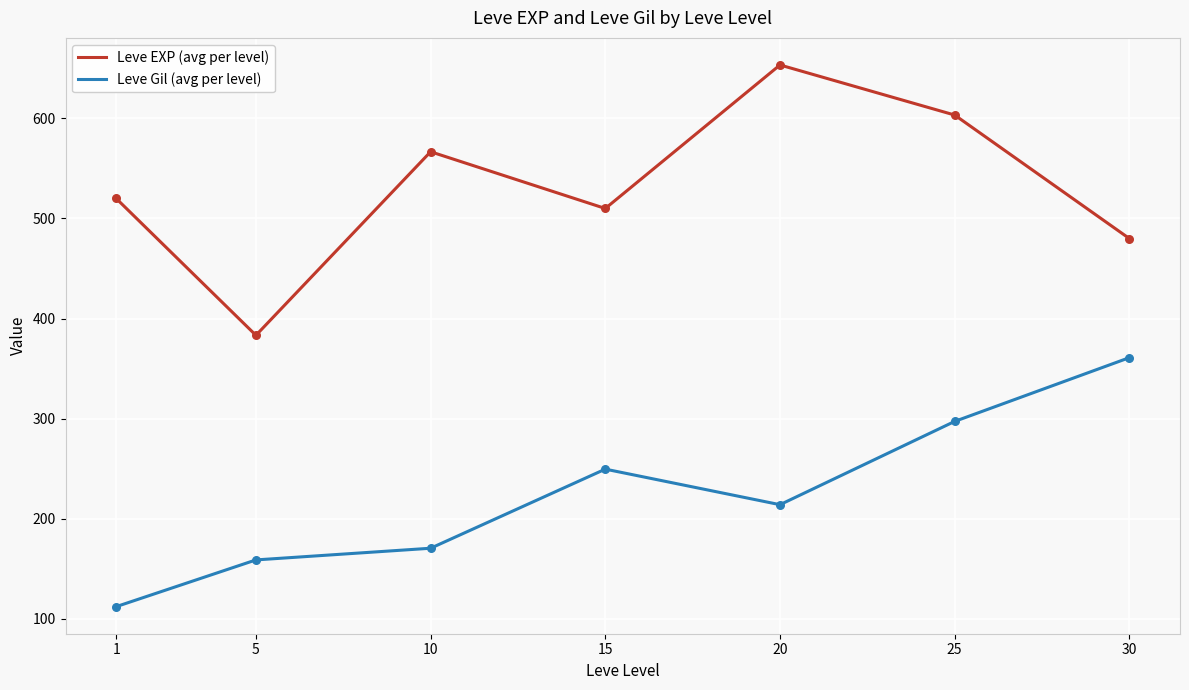

What is the spread (max minus min) of values at 10?

396.0